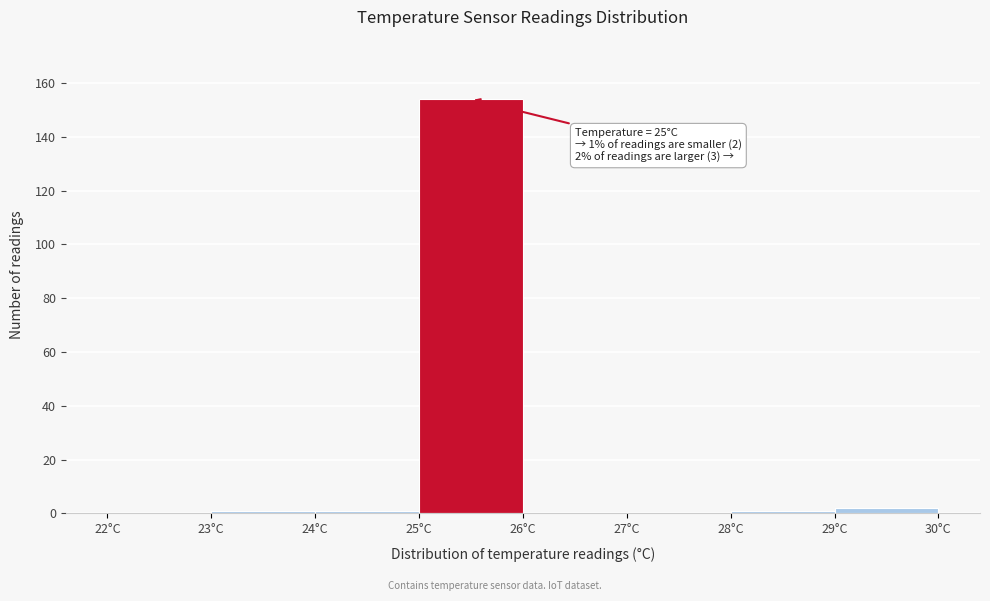

Which range on the x-axis has the tallest bar?

25 to 26